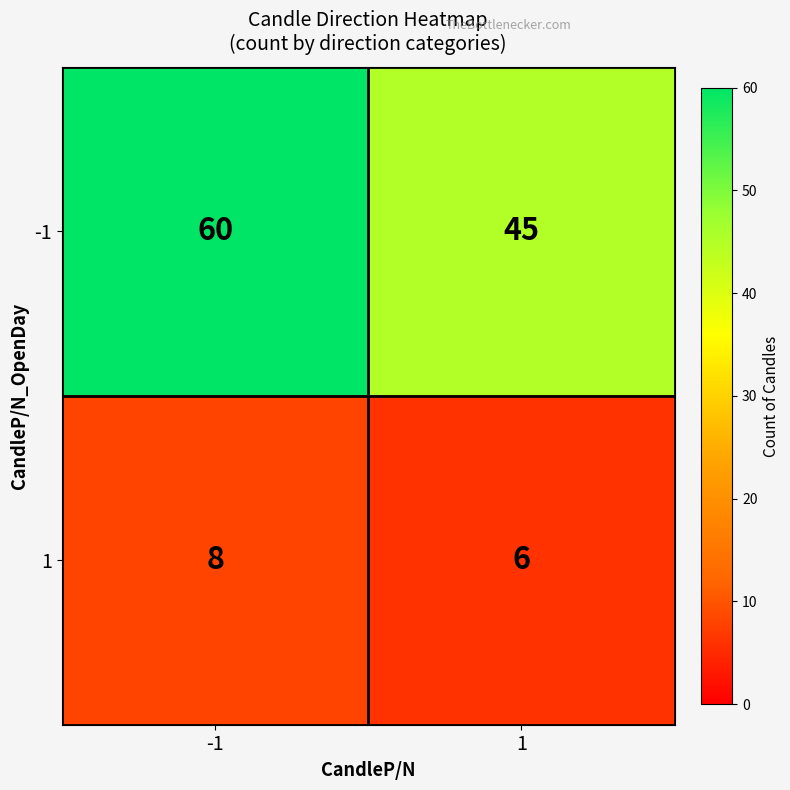

What is the difference between the maximum and minimum values in the -1 series?

15